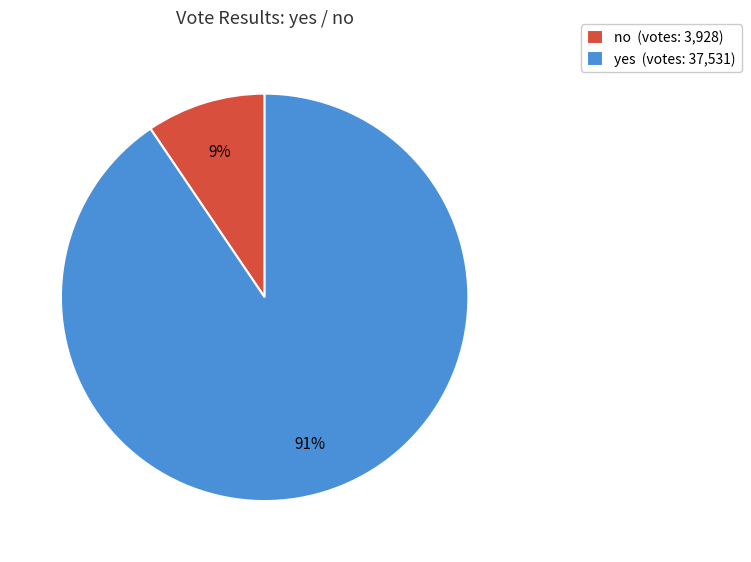

Does any single category account for the majority?

Yes